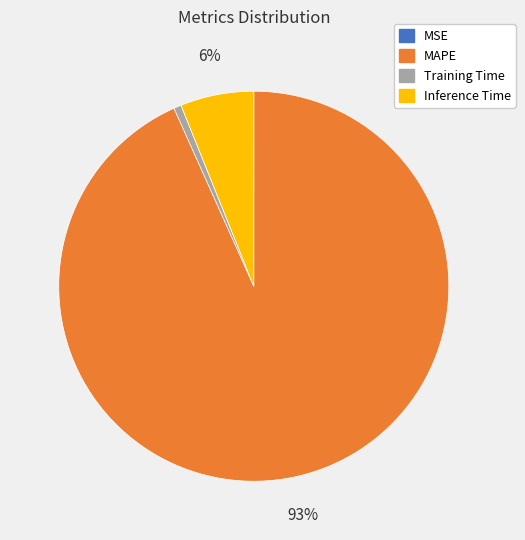

True or false: MAPE accounts for 79% of the total.

False